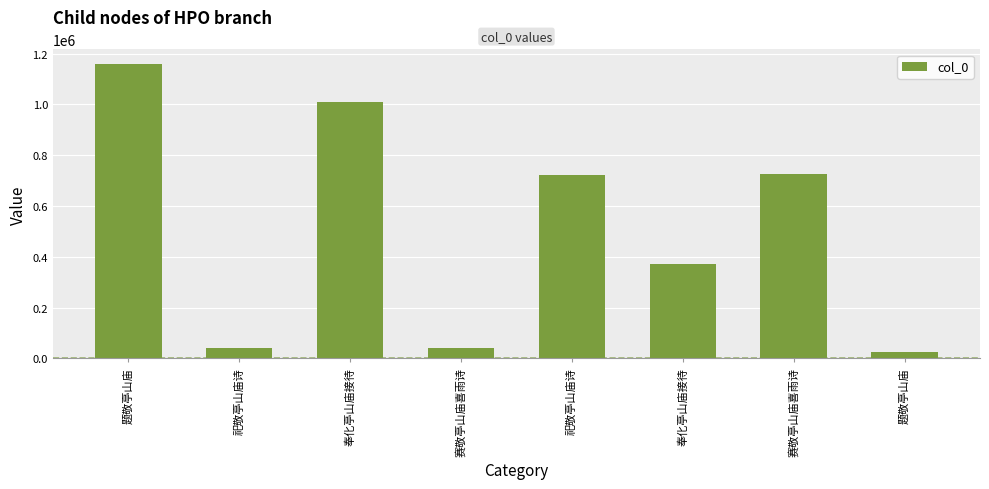

How many categories are shown in the chart?

8